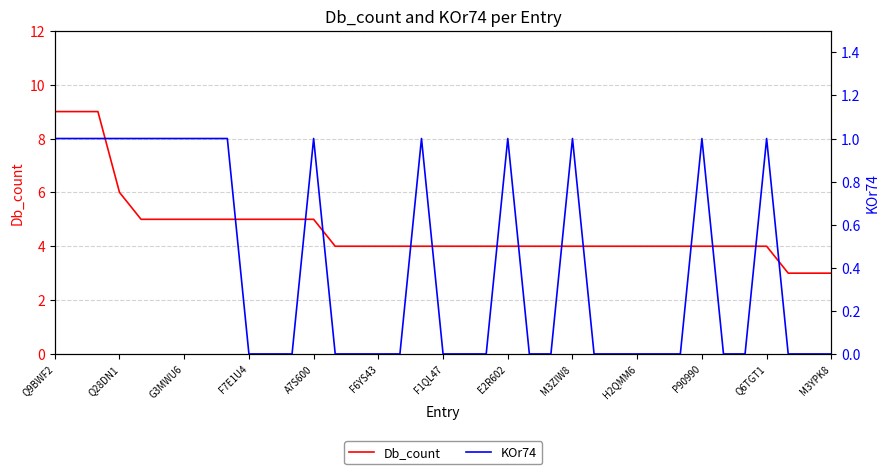

The value of Db_count at Q6TGT1 is 4. True or false?

True